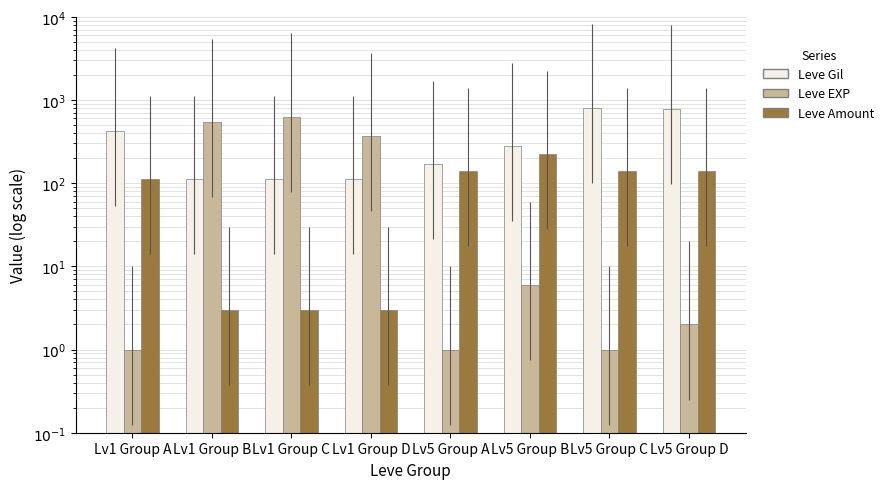

What is the label of the 4th bar from the right?

Lv5 Group A